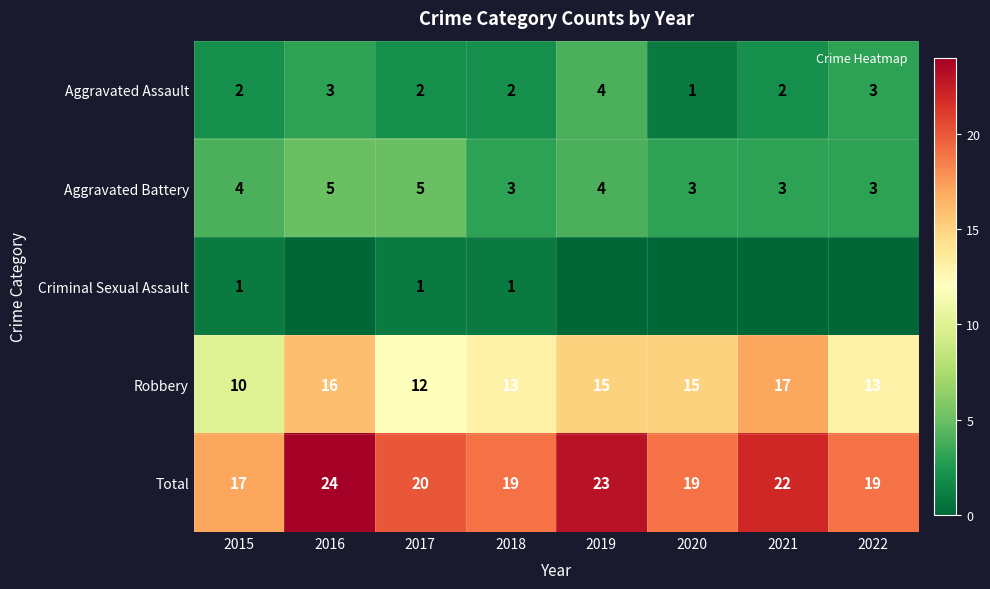

Is the value of Aggravated Battery at 2019 greater than the value of Total at 2018?

No